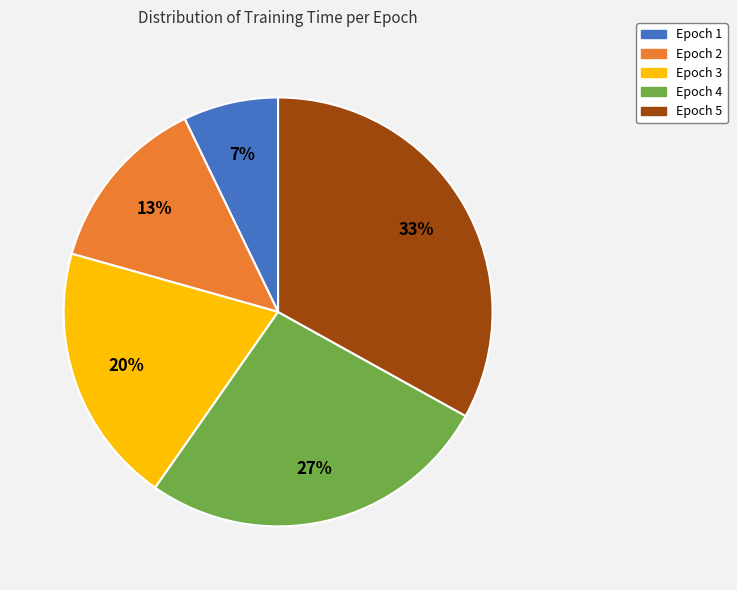

To the nearest percent, what is the difference between the largest and smallest slice percentages?

26%